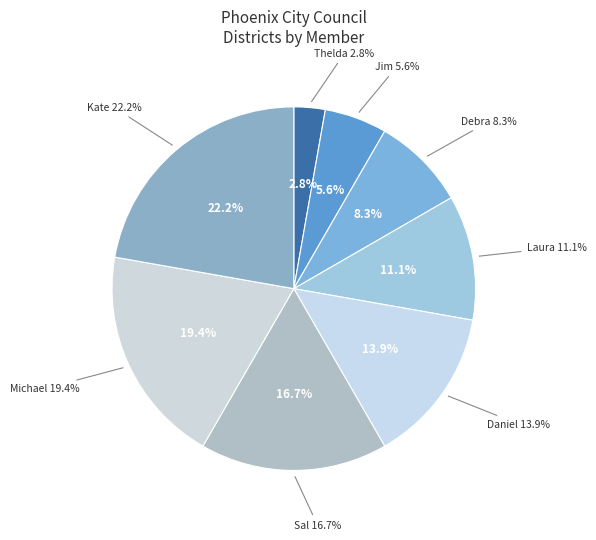

Combined, what portion of the pie is Kate Gallego and Michael Nowakowski?

41.7%